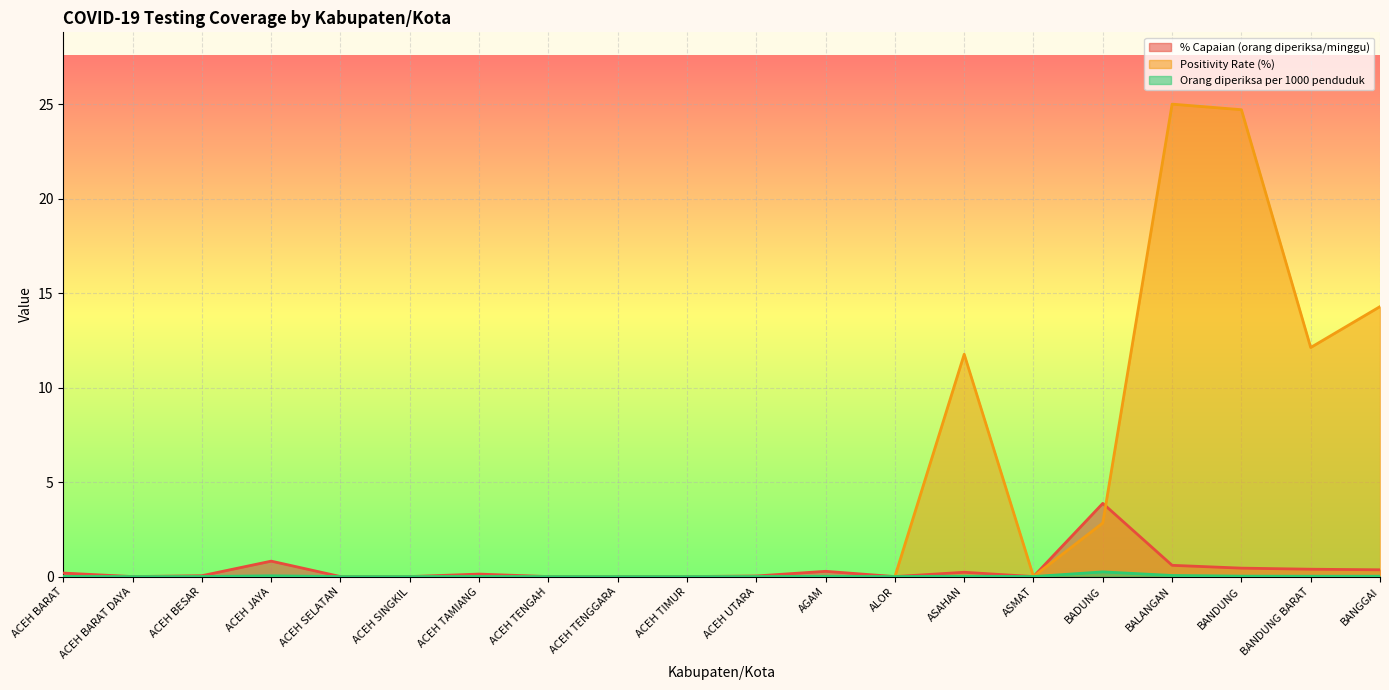

Between ACEH TENGAH and ACEH SINGKIL, which is larger?

ACEH TENGAH